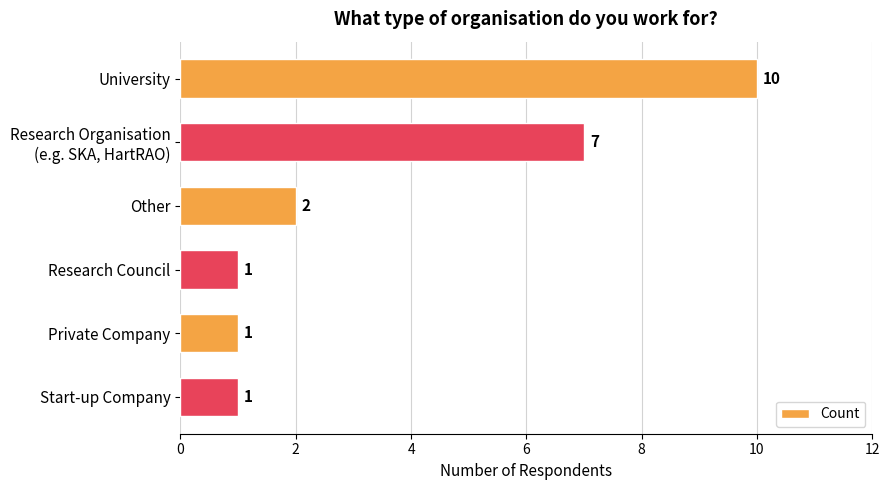

What is the sum of all values?

22